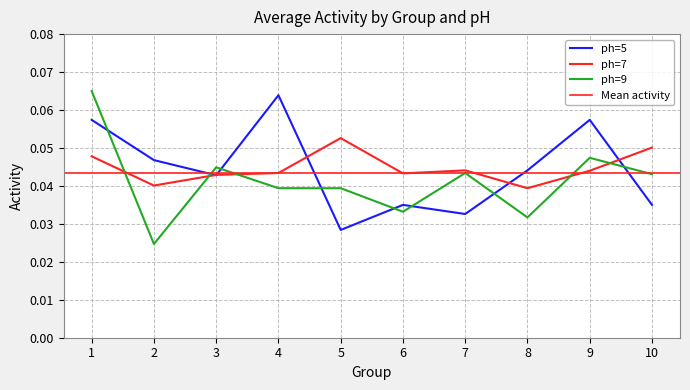

Which category has the lowest value in the ph=5 series?

5